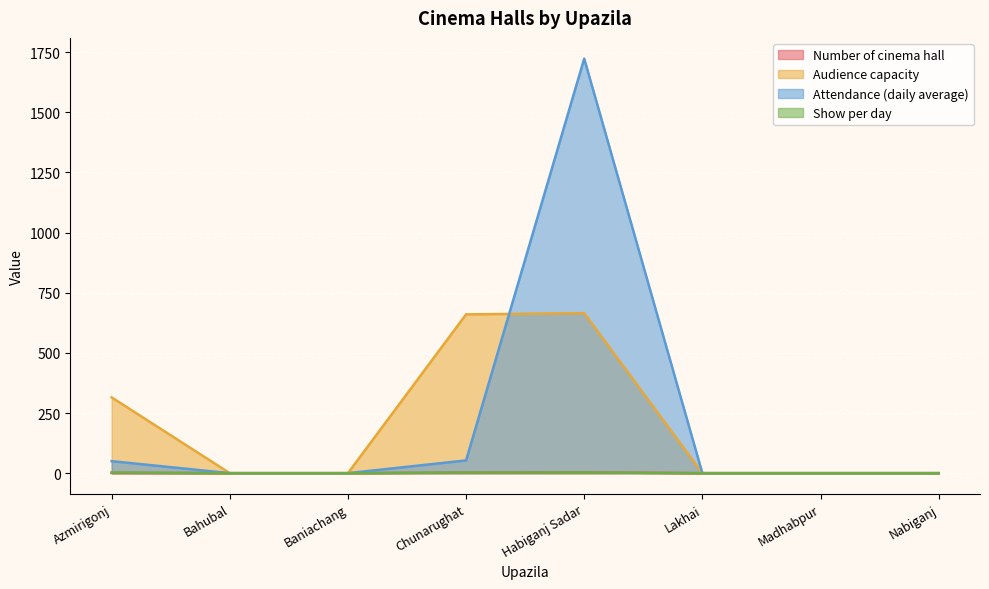

Rank the series at Habiganj Sadar from lowest to highest value.

Number of cinema hall, Show per day, Audience capacity, Attendance (daily average)